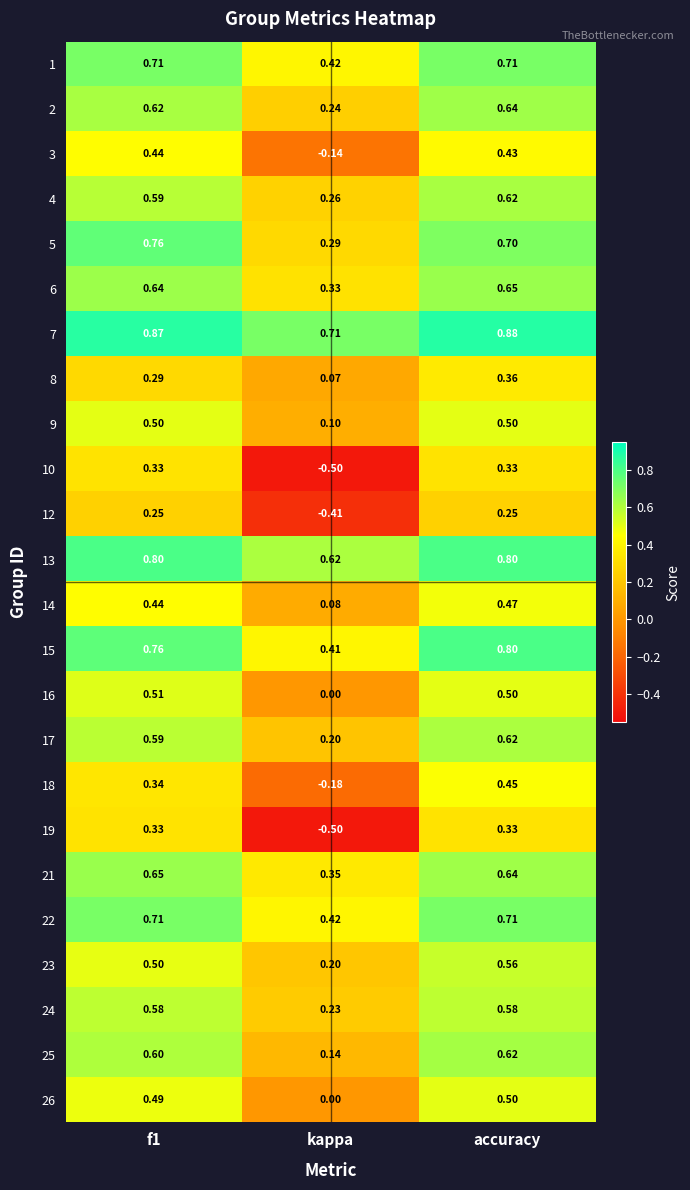

Is the value of 5 at f1 greater than the value of 7 at accuracy?

No